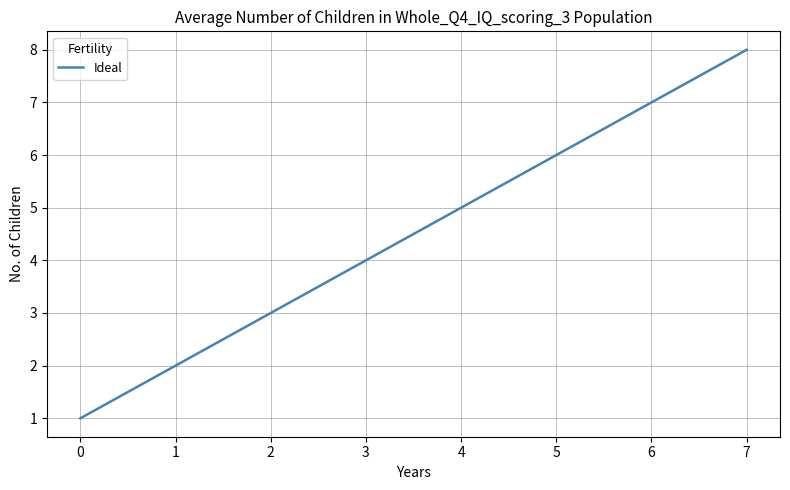

The chart shows a value of 3 at 2. True or false?

True